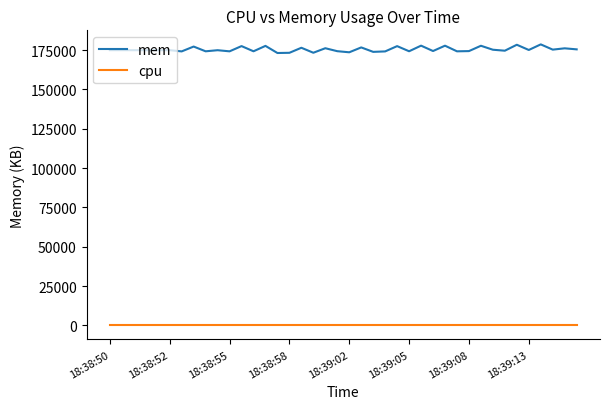

Rank the series by their maximum value, from lowest to highest.

cpu, mem